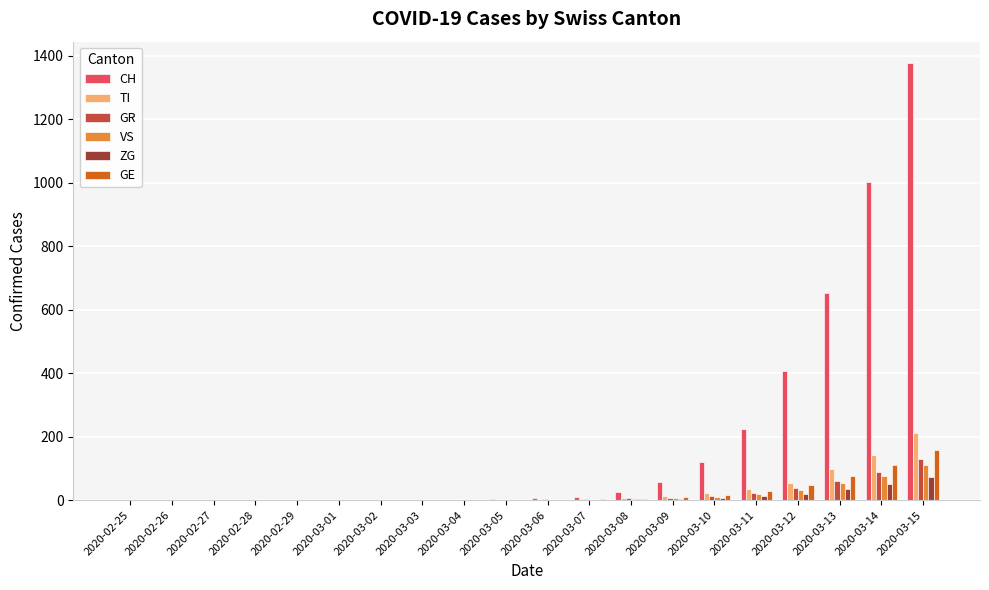

What is the sum of all ZG values?

207